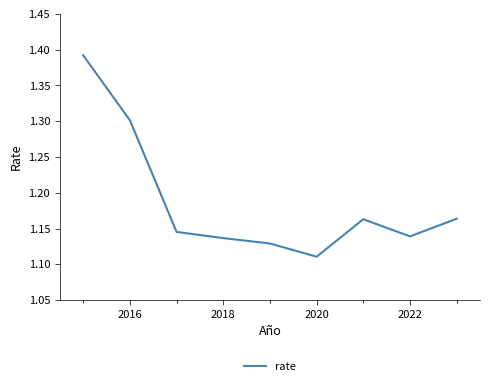

Count the number of data series in this chart.

1